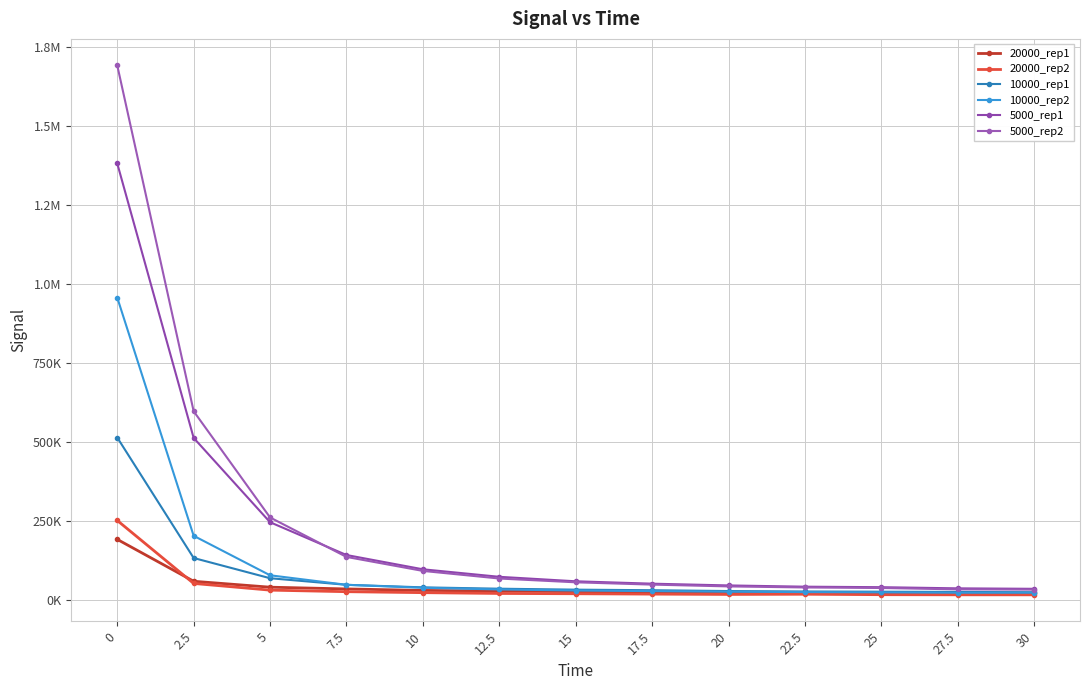

What is the sum of the 5000_rep1 values at 7.5 and 15?

200378